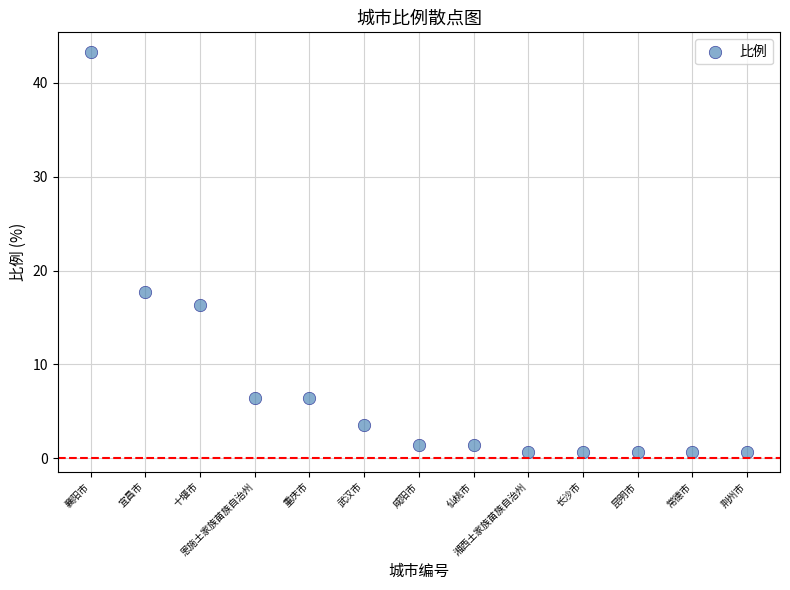

What is the range of Y values (max minus min)?

42.6